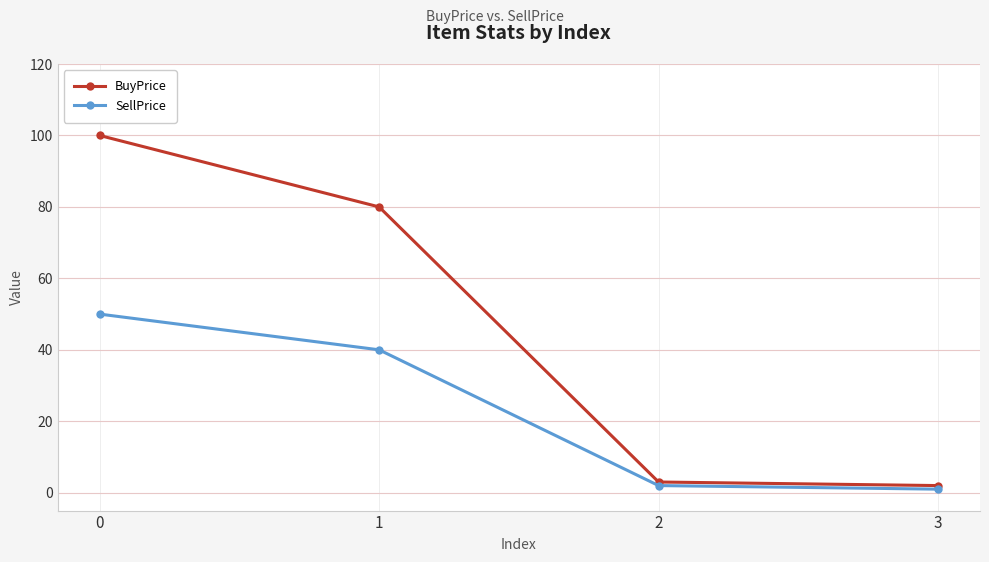

True or false: BuyPrice and SellPrice intersect in this chart.

False